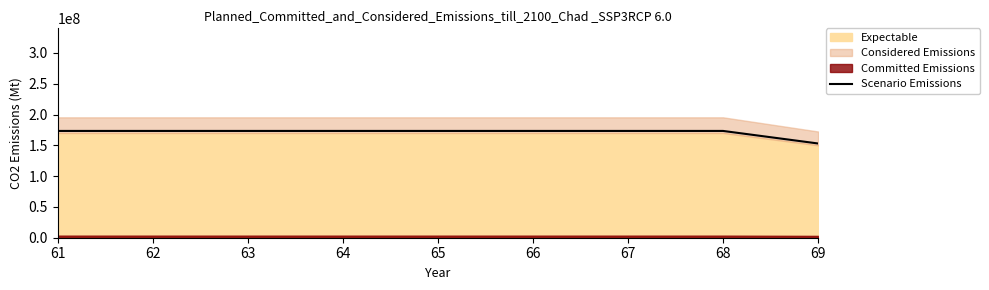

List the labels in order of value, smallest first.

69, 61, 62, 63, 64, 65, 66, 67, 68